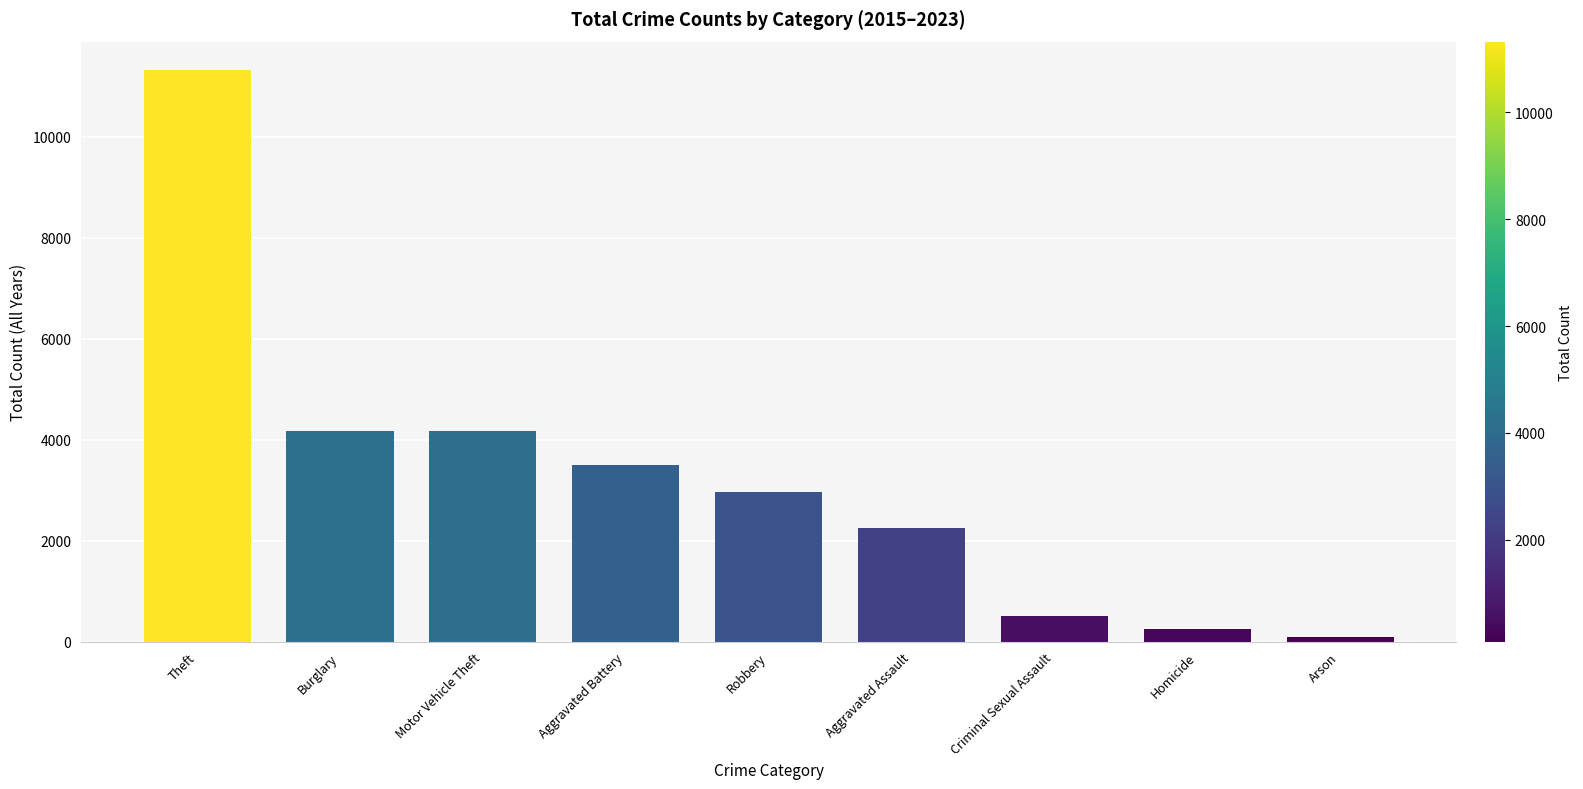

At which label is the value closest to 5709?

Burglary